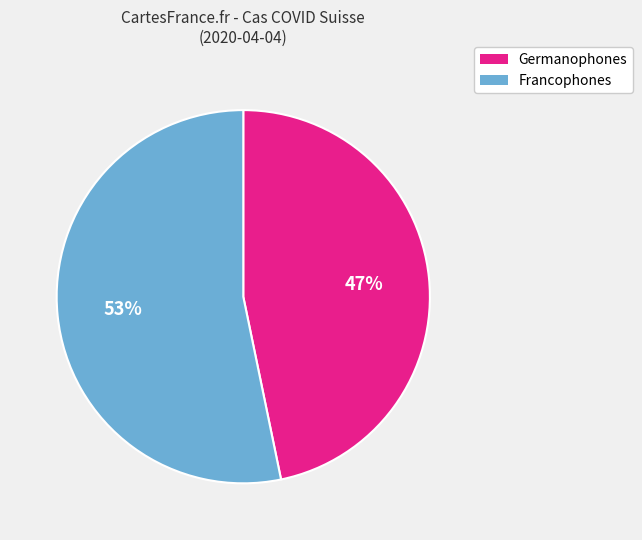

Does any single category account for the majority?

Yes